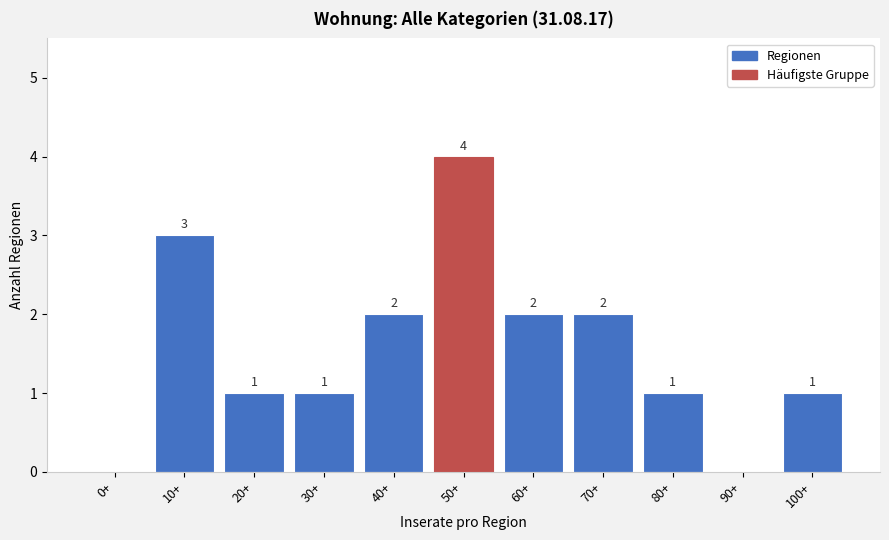

Reading left to right, extract all data points from this chart.

0+=0	10+=3	20+=1	30+=1	40+=2	50+=4	60+=2	70+=2	80+=1	90+=0	100+=1